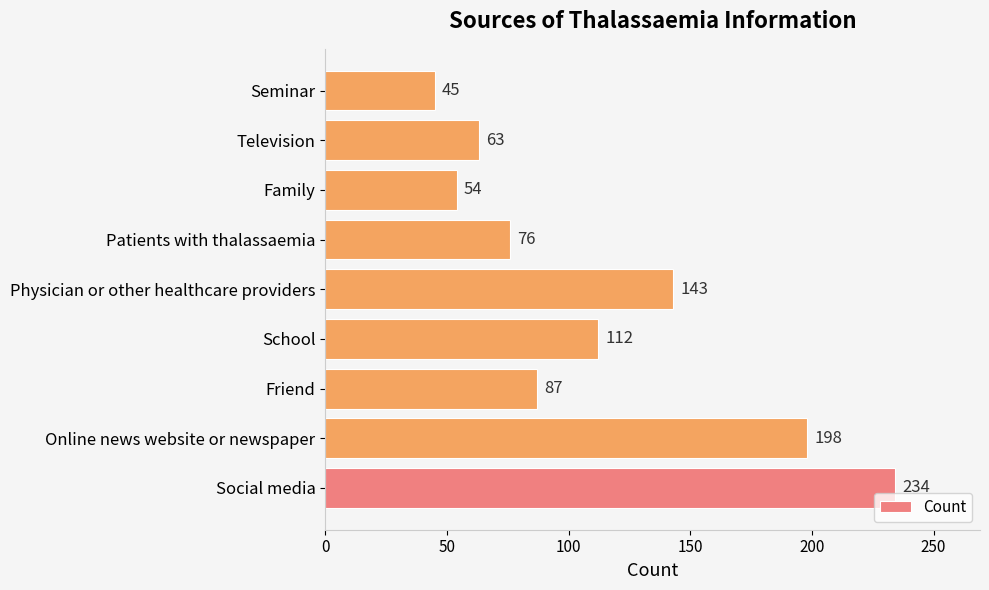

What is the difference between the maximum and second lowest values?

180